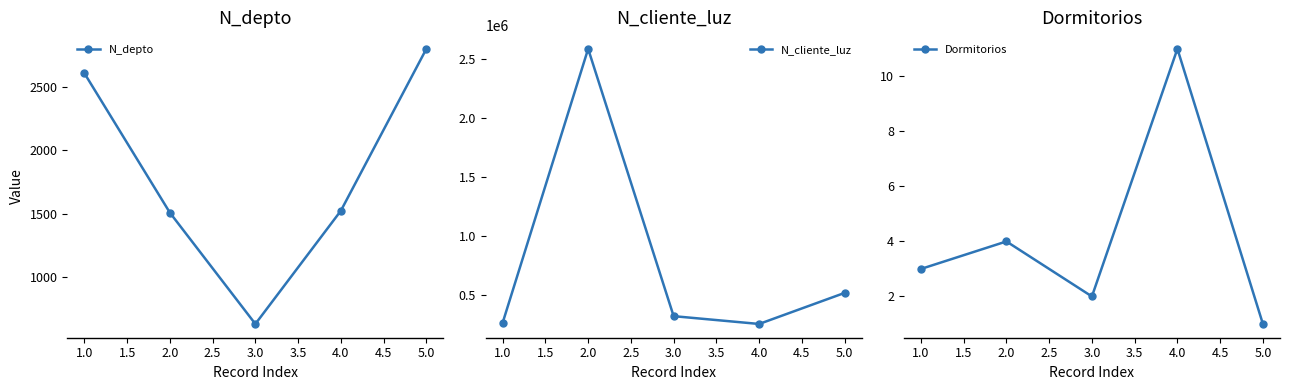

What are all the series names shown in the legend?

N_depto, N_cliente_luz, Dormitorios